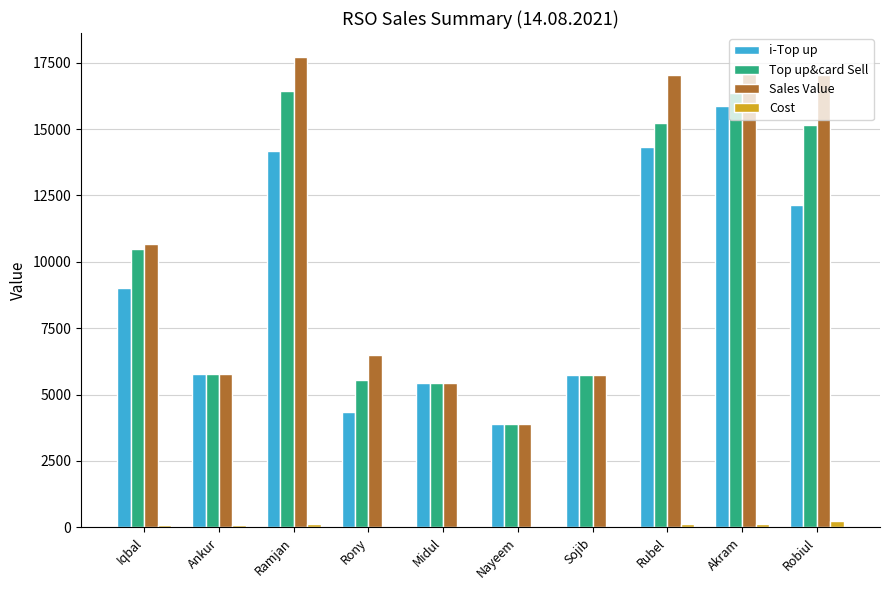

The value of i-Top up at Midul is 8131. True or false?

False